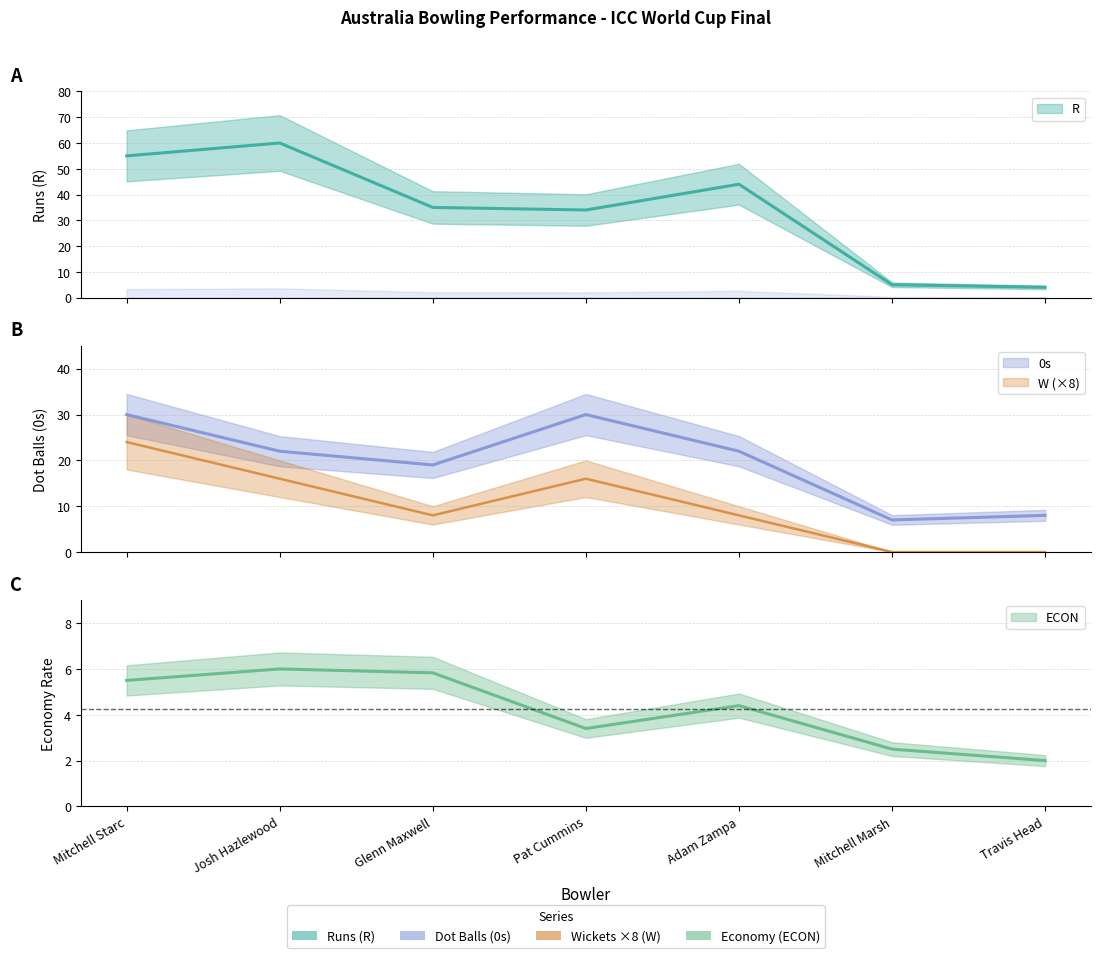

What position from the left is Pat Cummins?

4